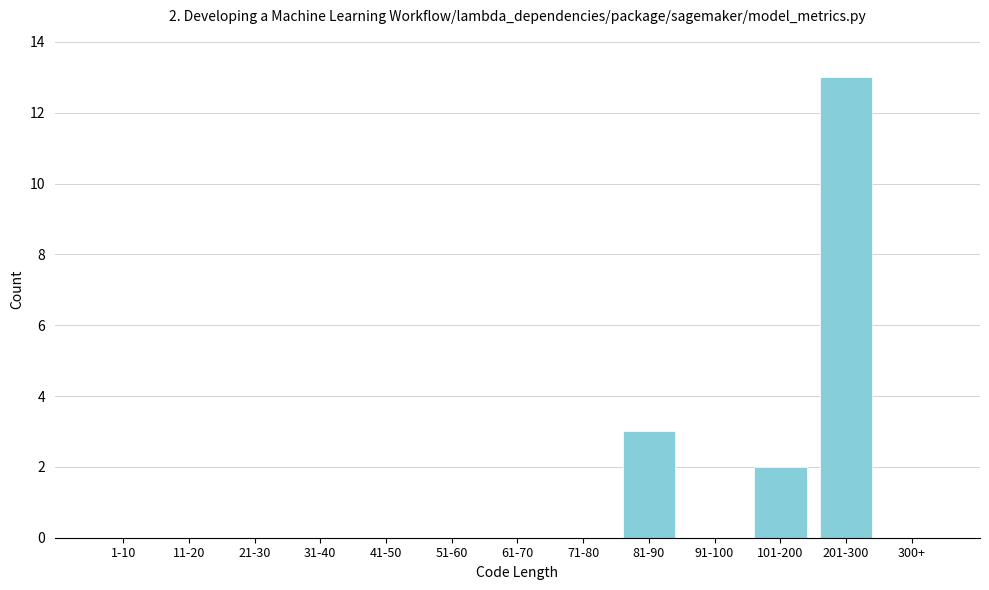

Reading right to left, extract all data points from this chart.

300+=0	201-300=13	101-200=2	91-100=0	81-90=3	71-80=0	61-70=0	51-60=0	41-50=0	31-40=0	21-30=0	11-20=0	1-10=0